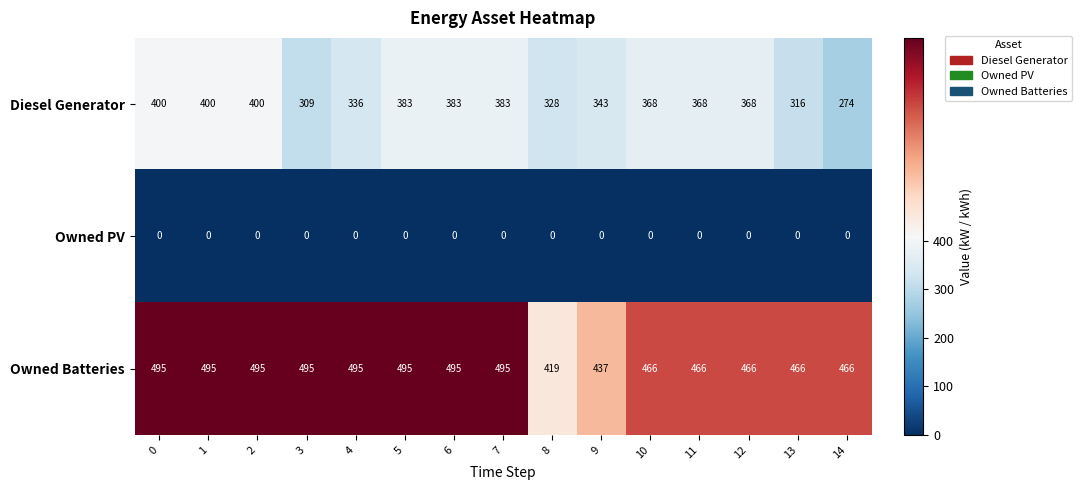

What is the total value across all series at 8?

747